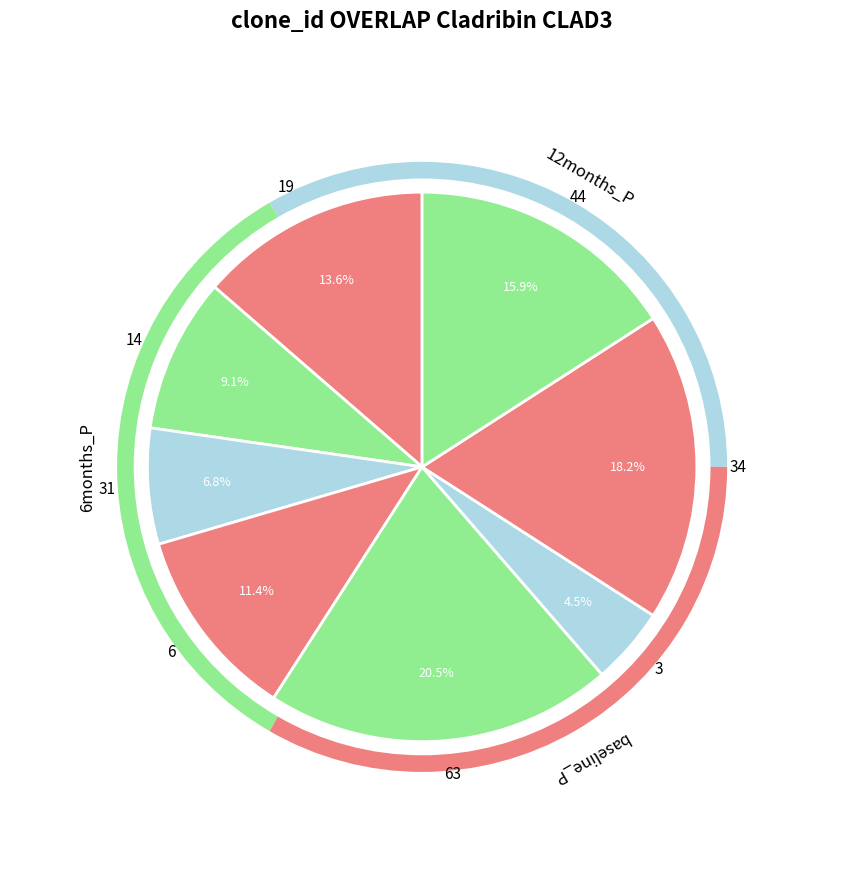

What portion of the pie excludes 44?

84.1%